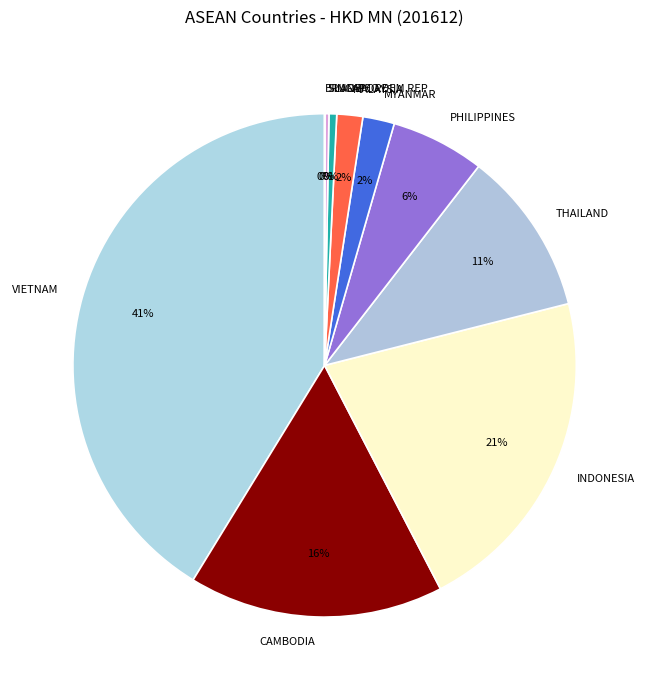

Does any single category account for the majority?

No